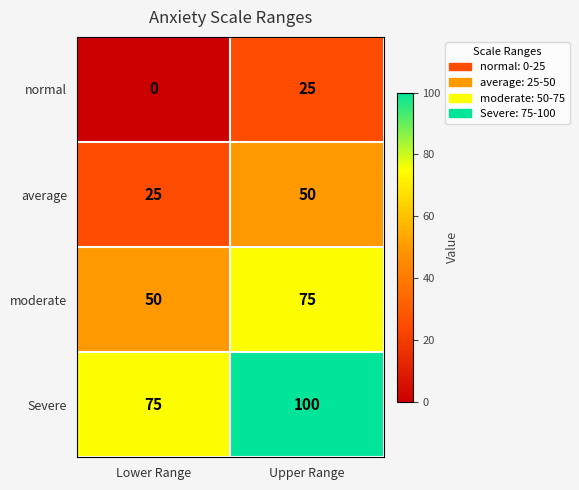

At which category is the sum across all series the highest?

Upper Range